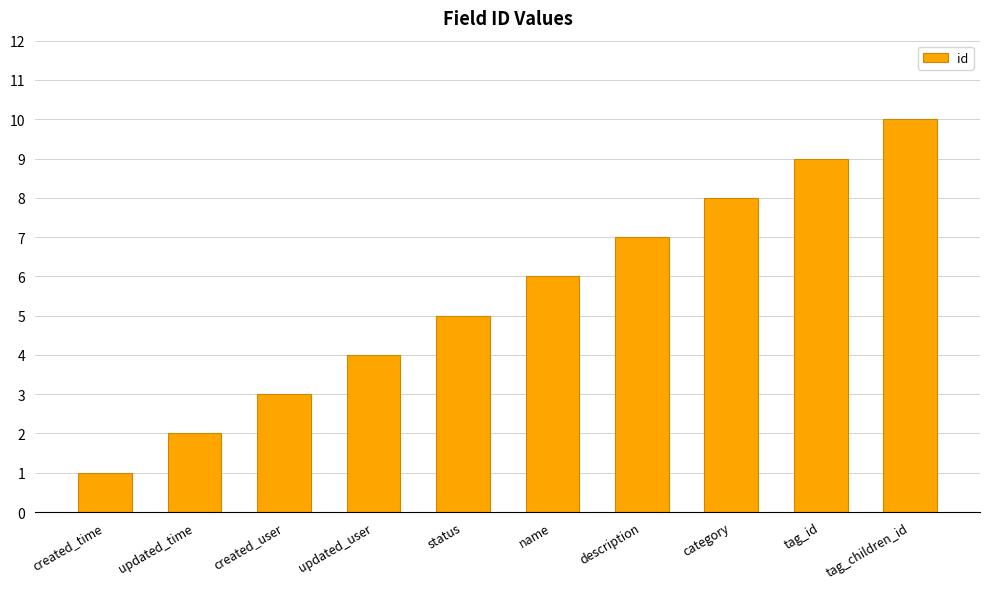

Reading left to right, what are all the values shown in this chart?

created_time=1	updated_time=2	created_user=3	updated_user=4	status=5	name=6	description=7	category=8	tag_id=9	tag_children_id=10